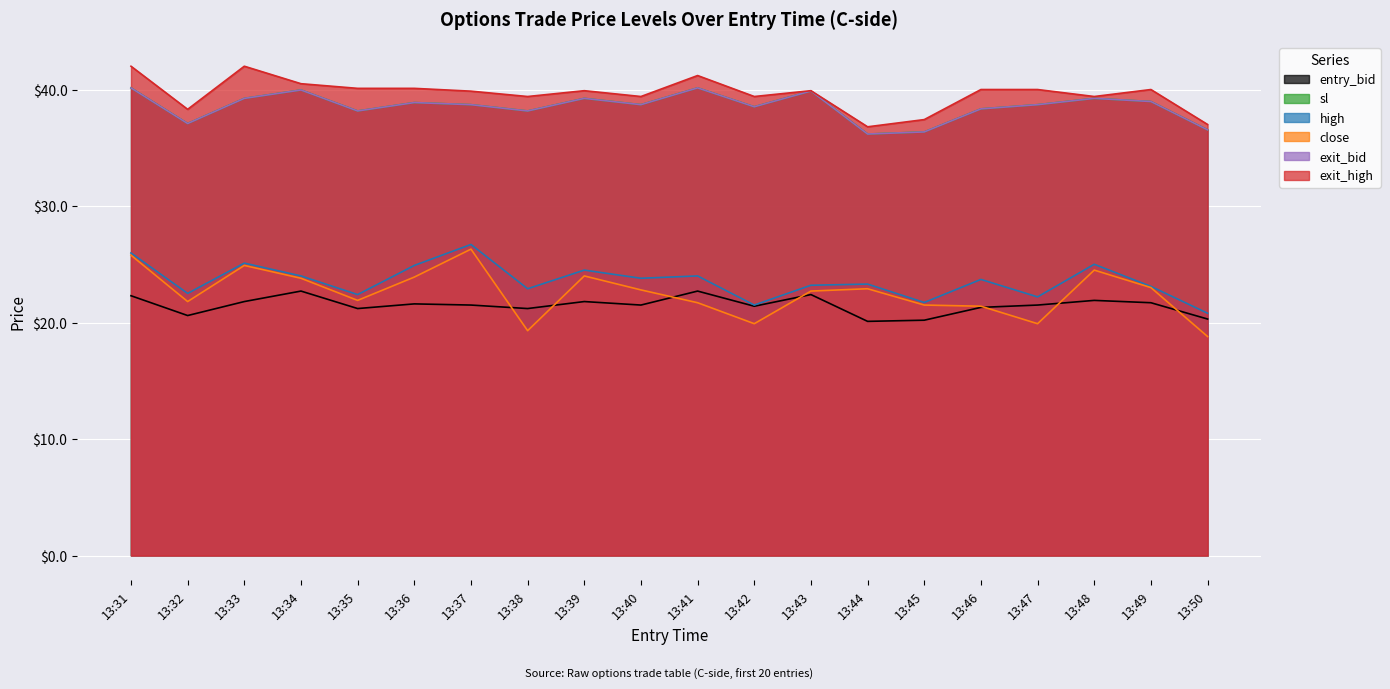

At which category is the sum across all series the highest?

13:31